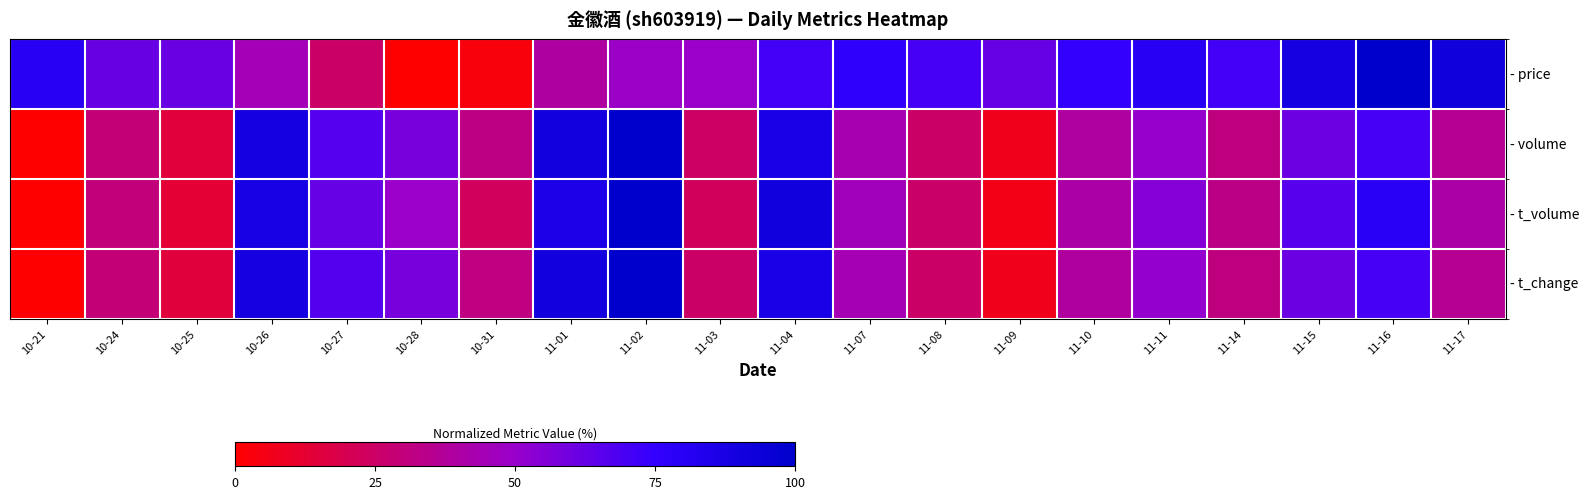

At which category does the chart reach its minimum across all series?

10-28